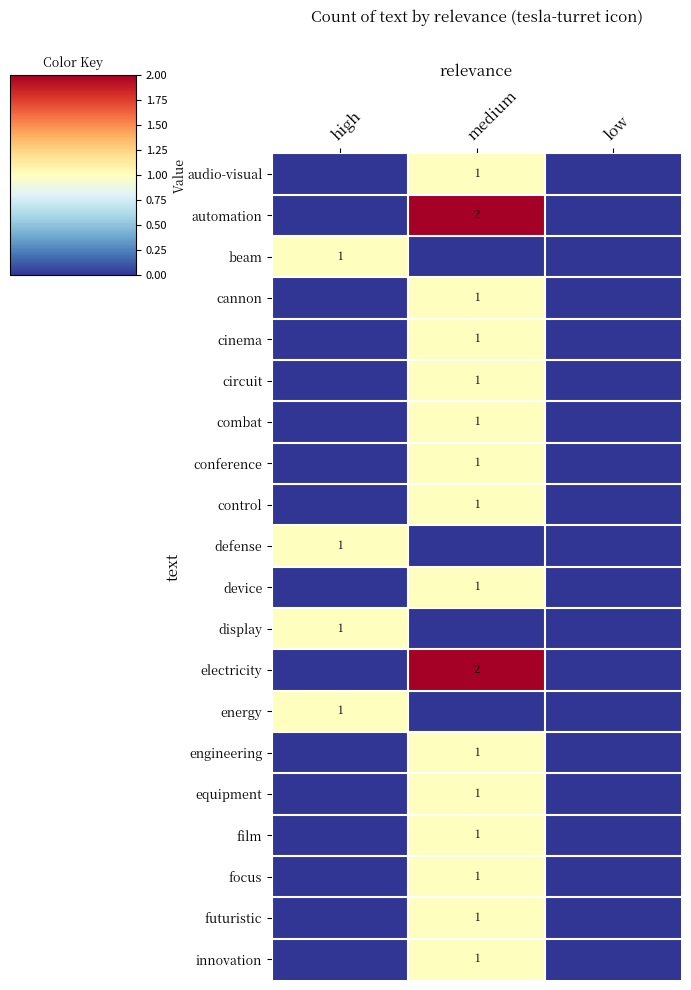

Which series has the largest total across all categories?

automation